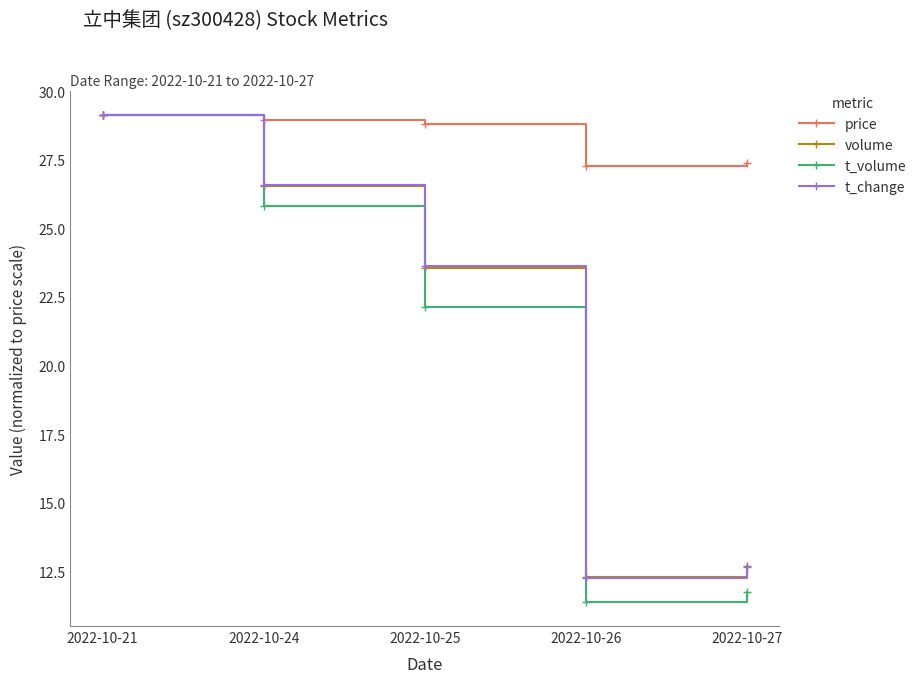

Between 2022-10-26 and 2022-10-27, which series saw the biggest shift?

t_change